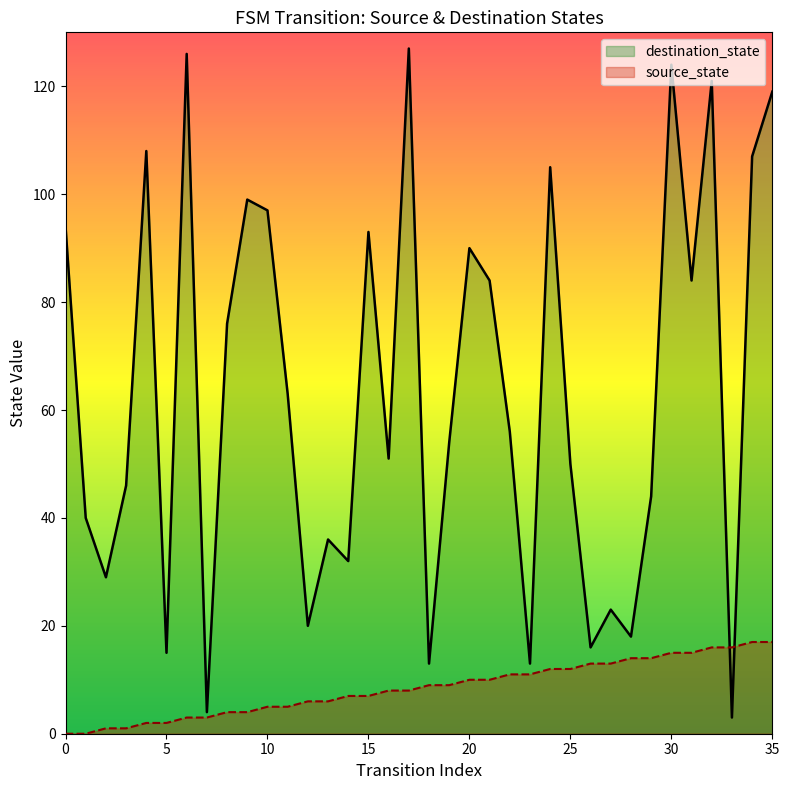

Is it true that destination_state equals 76 at 8?

True